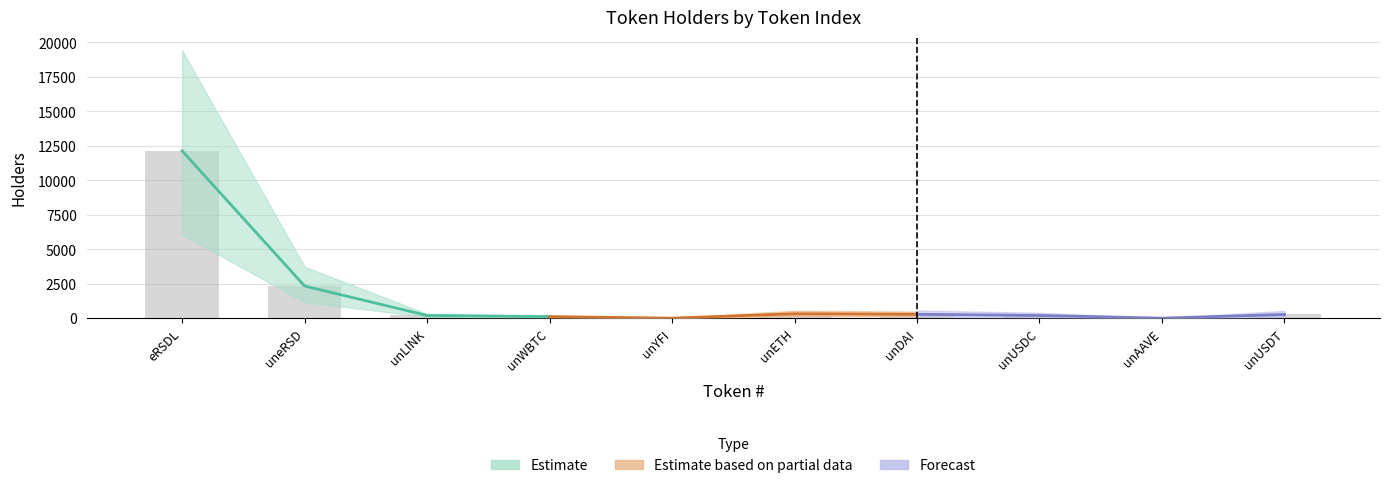

Which series has the widest spread of values?

Estimate